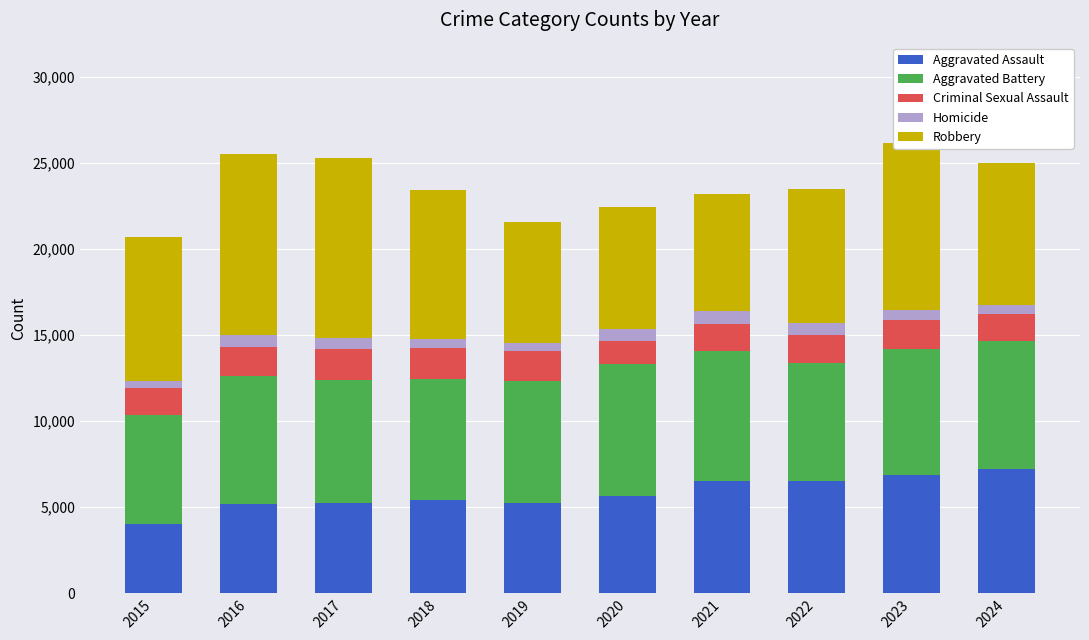

Which category has the lowest value in the Aggravated Assault series?

2015